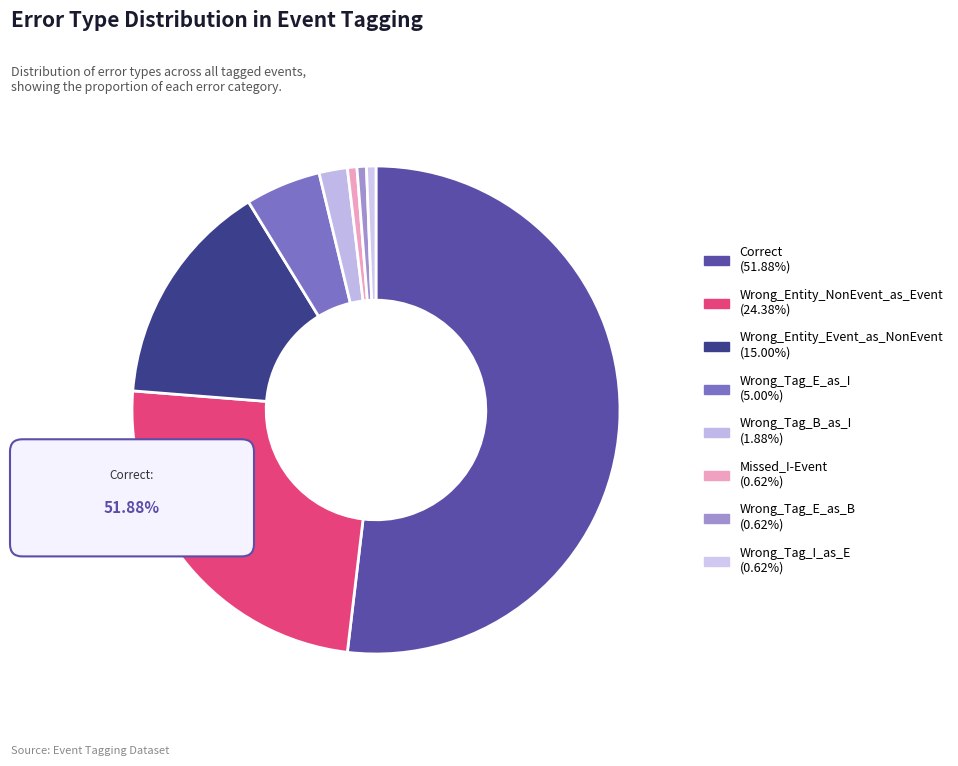

To the nearest percent, what is the difference between the Wrong_Tag_E_as_B and Wrong_Entity_Event_as_NonEvent slice percentages?

14%